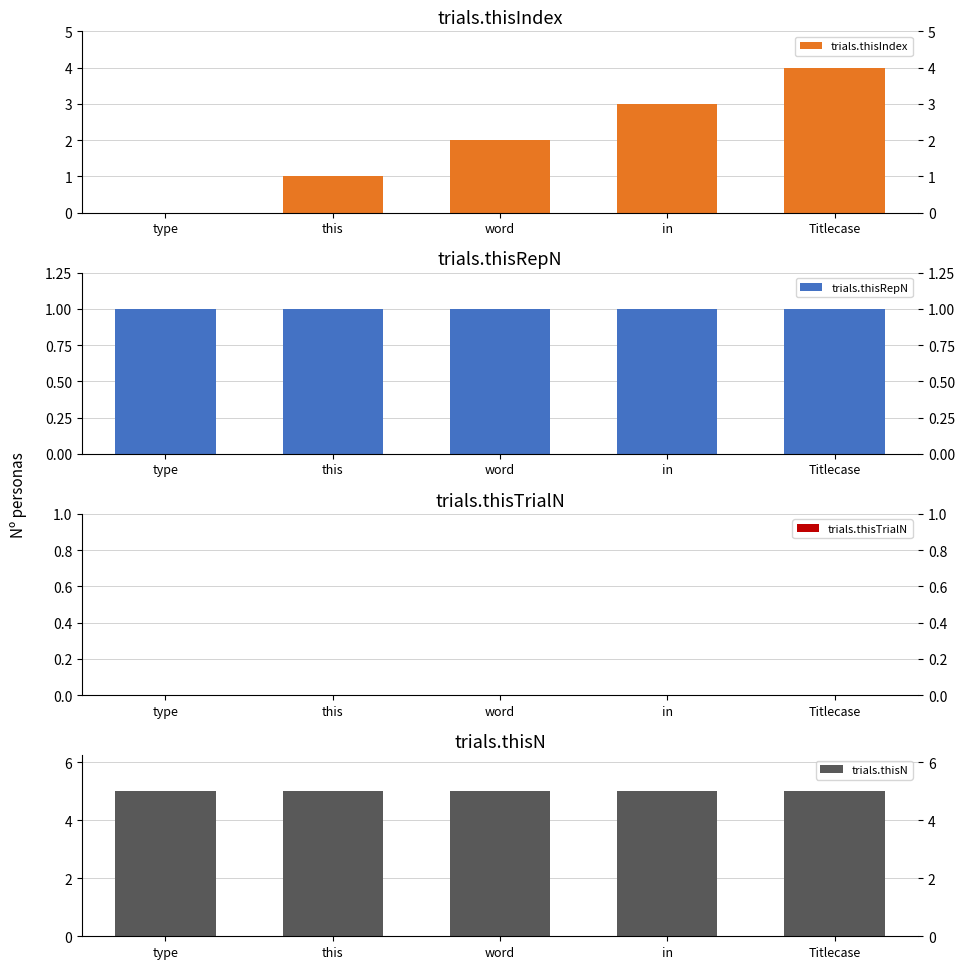

Count the trials.thisIndex values in the range 1 to 3.

3